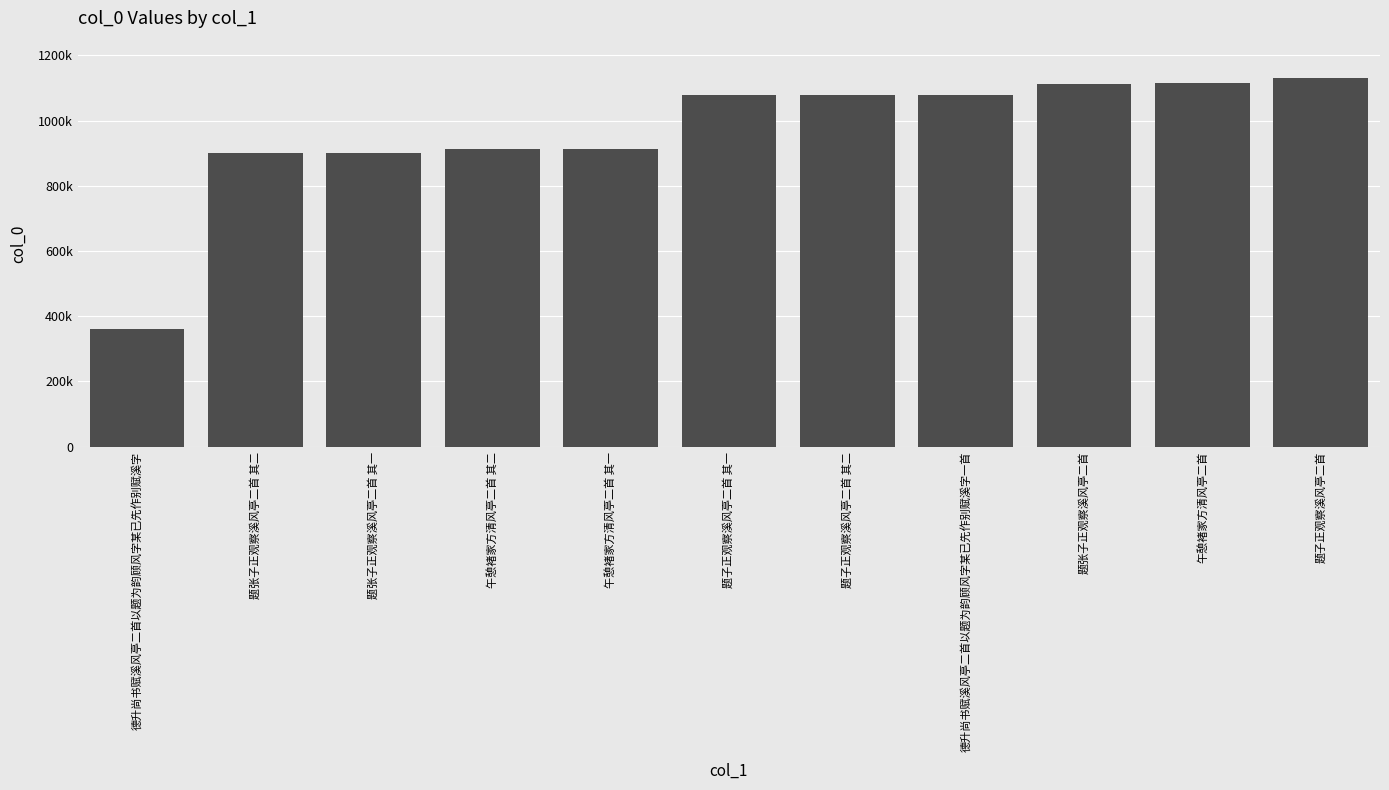

Are the bars horizontal?

No